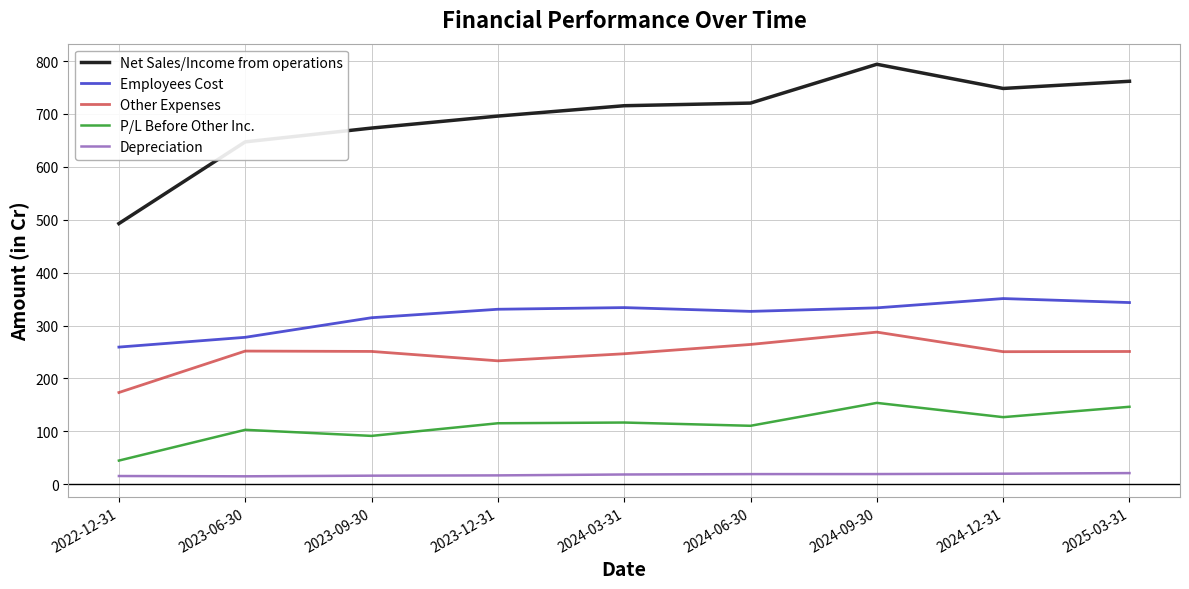

Which category has the highest value in the Employees Cost series?

2024-12-31